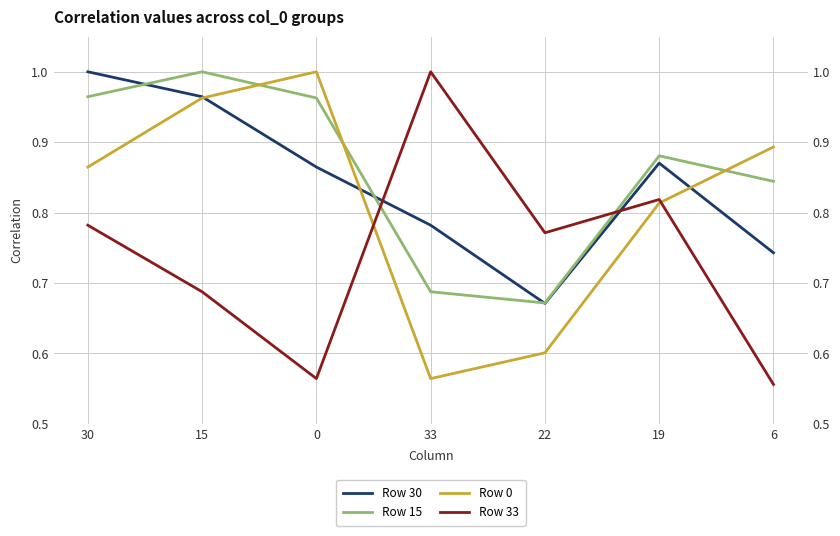

Reading left to right, list all the values displayed in this chart.

Row 30: 1.0	1.0	0.9	0.8	0.7	0.9	0.7
Row 15: 1.0	1.0	1.0	0.7	0.7	0.9	0.8
Row 0: 0.9	1.0	1.0	0.6	0.6	0.8	0.9
Row 33: 0.8	0.7	0.6	1.0	0.8	0.8	0.6